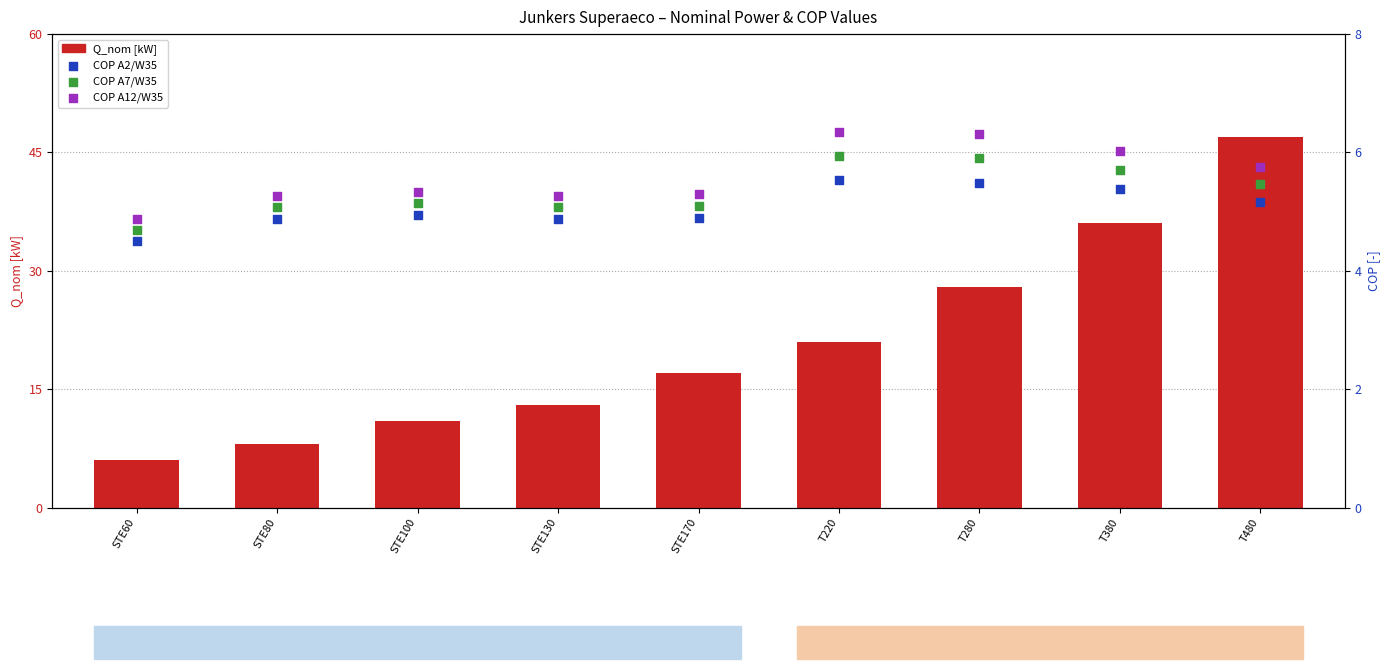

Which series contains the lowest Y value?

COP A2/W35